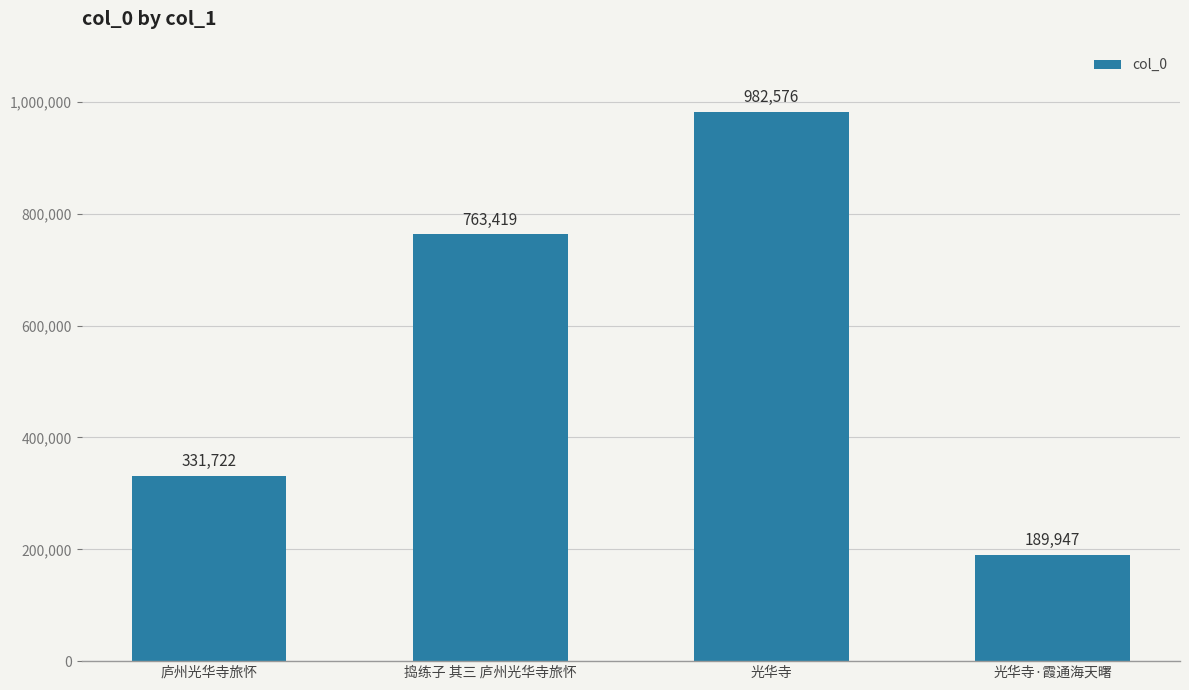

List the labels in order of value, smallest first.

光华寺·霞通海天曙, 庐州光华寺旅怀, 捣练子 其三 庐州光华寺旅怀, 光华寺